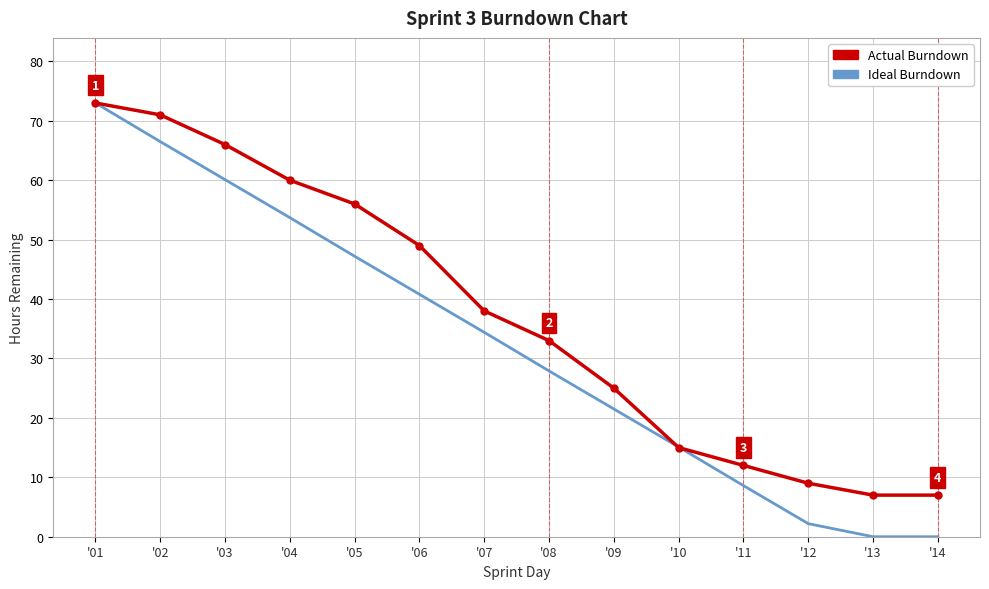

Rank the series at '09 from lowest to highest value.

Ideal Burndown, Actual Burndown